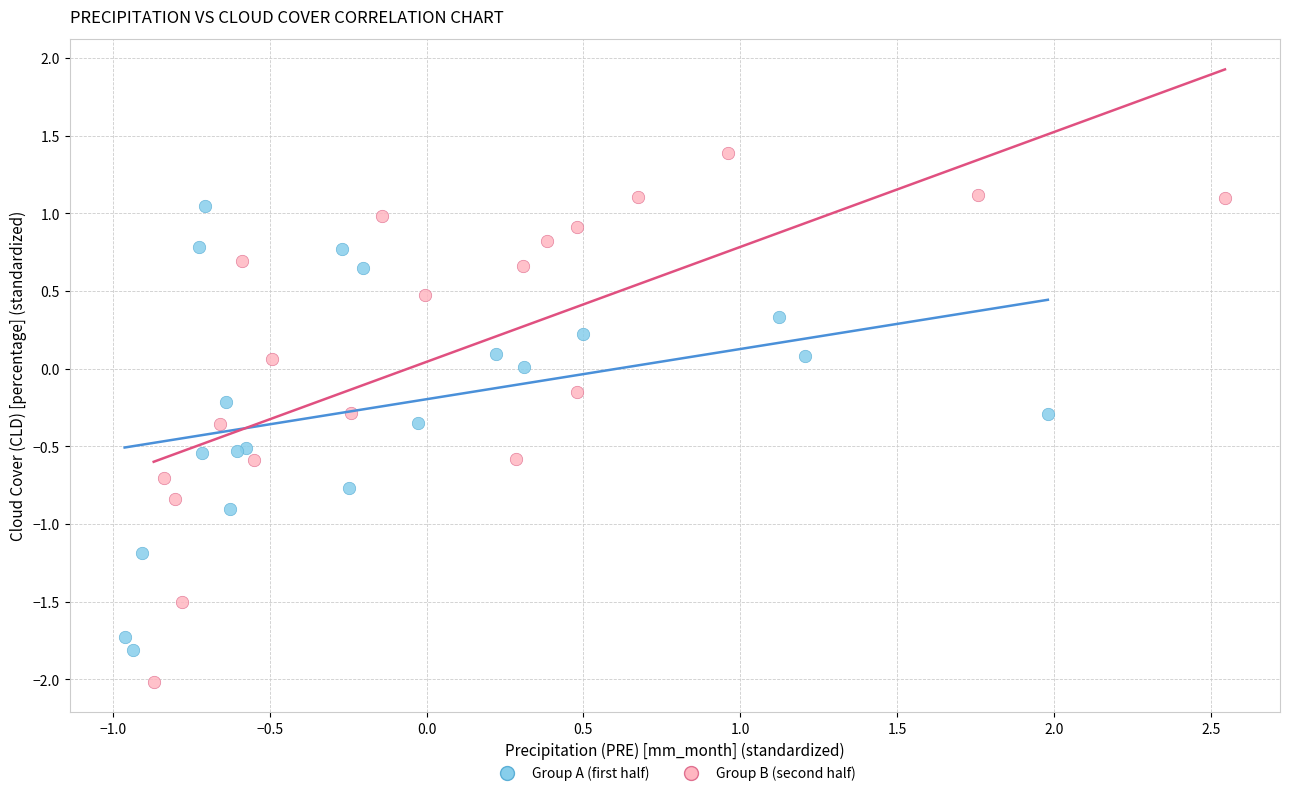

Which series contains the highest Y value?

Group B (second half)